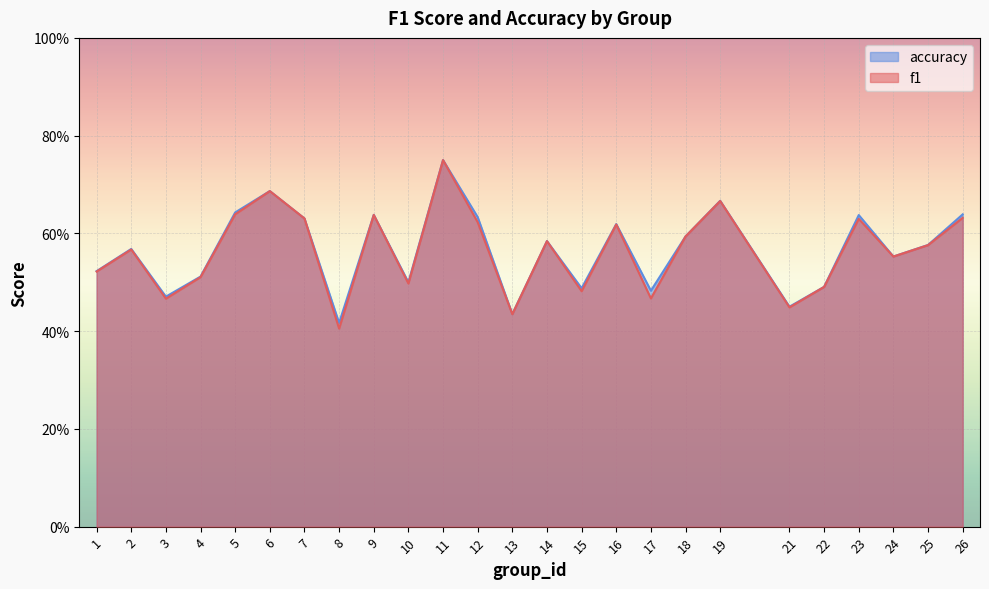

What is the value of the accuracy point at the 13th from the left?

0.4